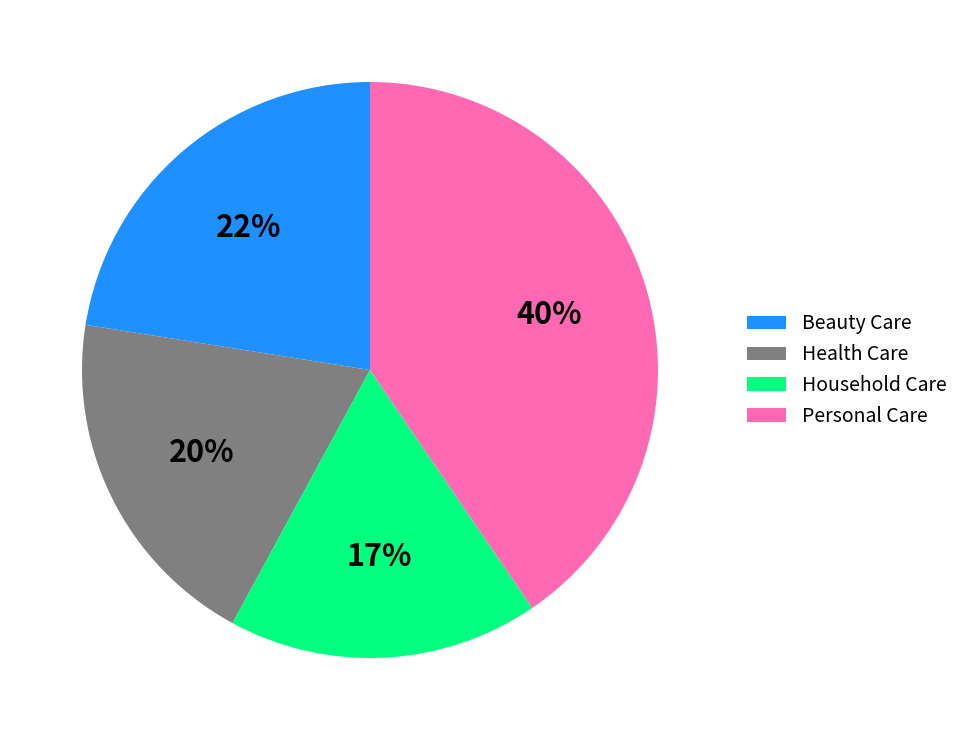

Between Beauty Care and Household Care, which is larger?

Beauty Care